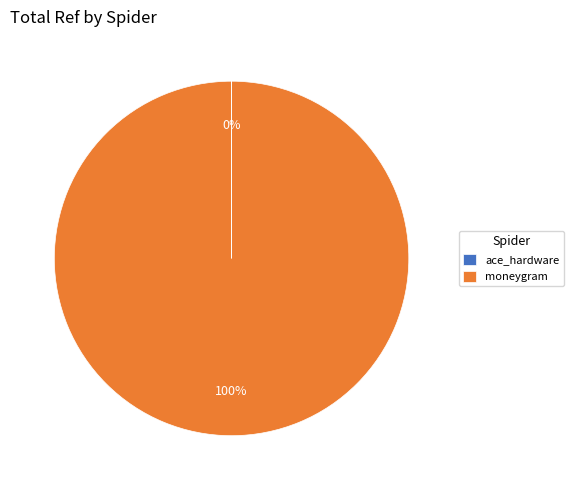

Is it true that moneygram is 86% of the pie?

False